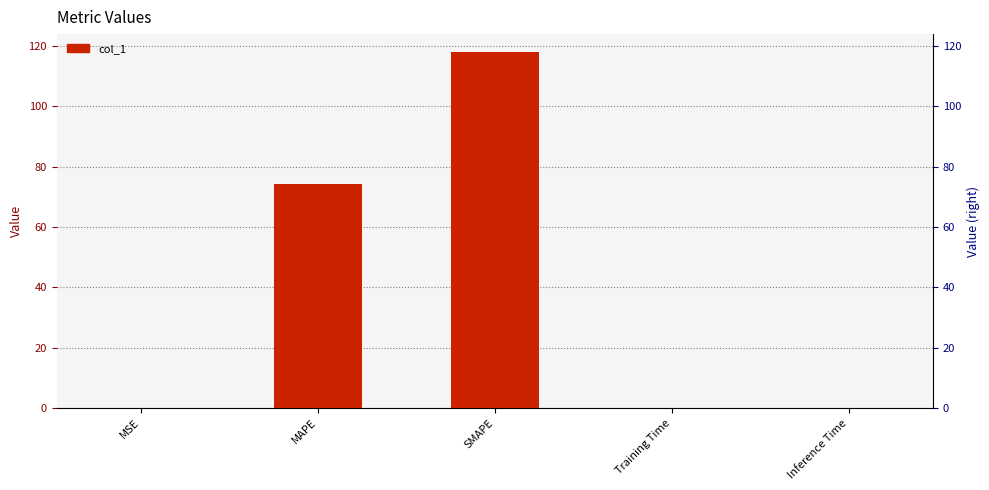

What is the label of the 3rd bar from the right?

SMAPE